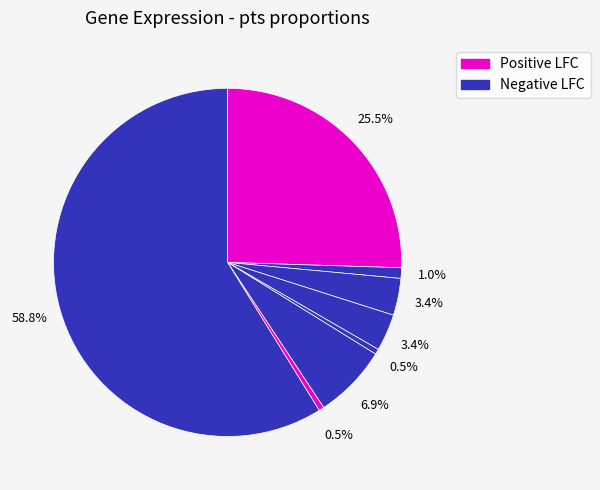

Does any single category account for the majority?

Yes